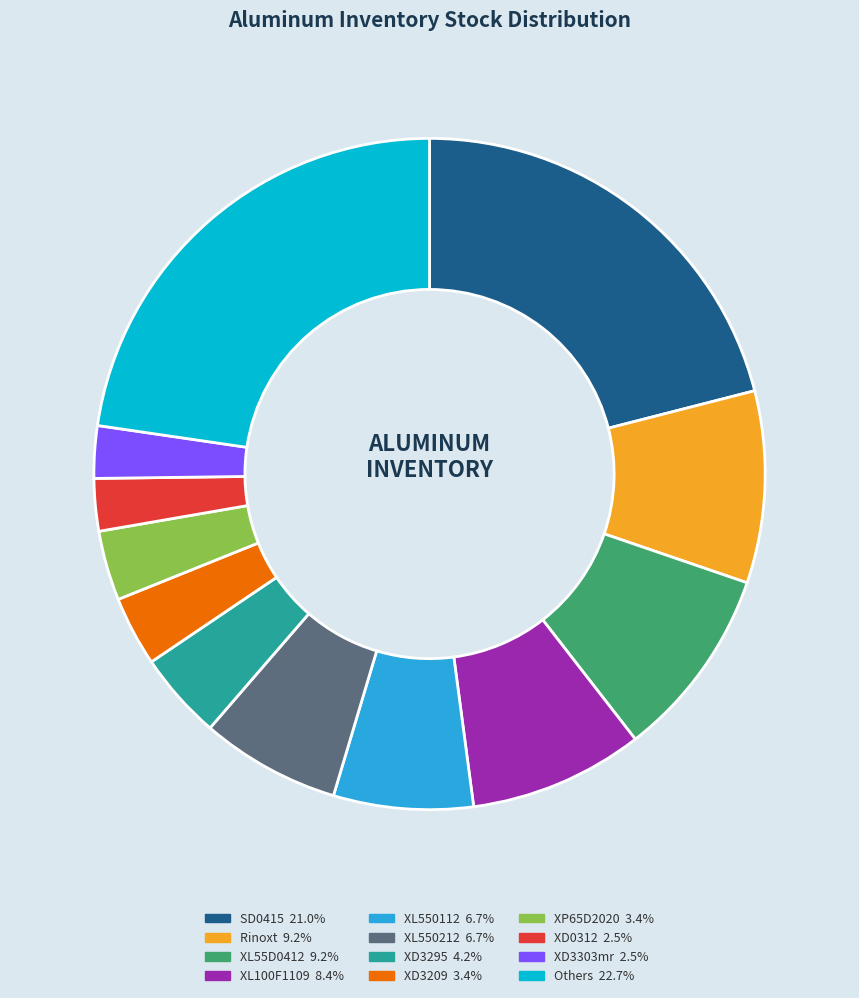

Does any single category account for the majority?

No